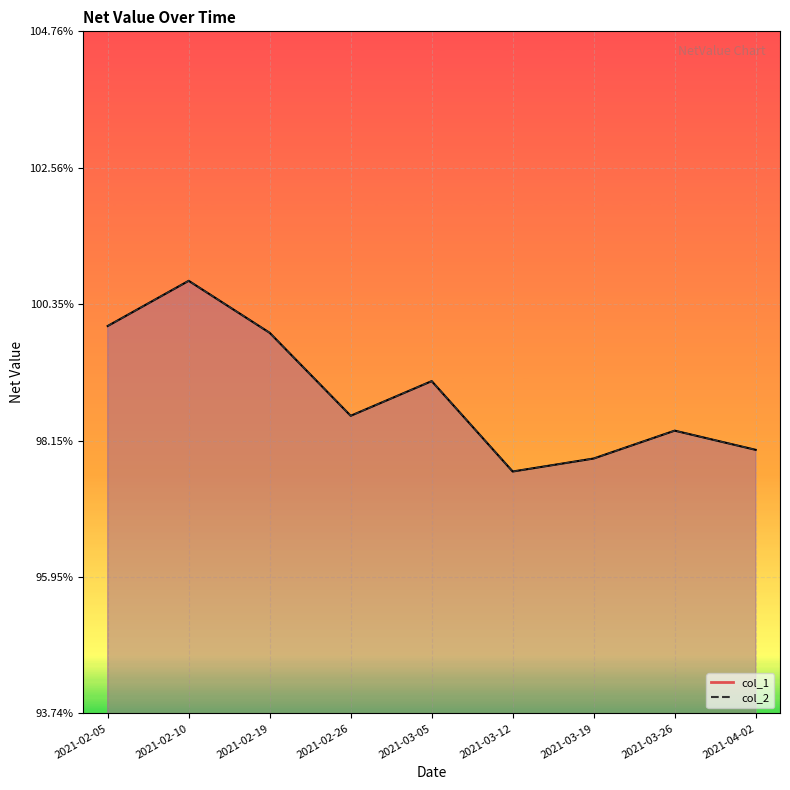

True or false: col_2 has more than 1 interior local peaks.

True